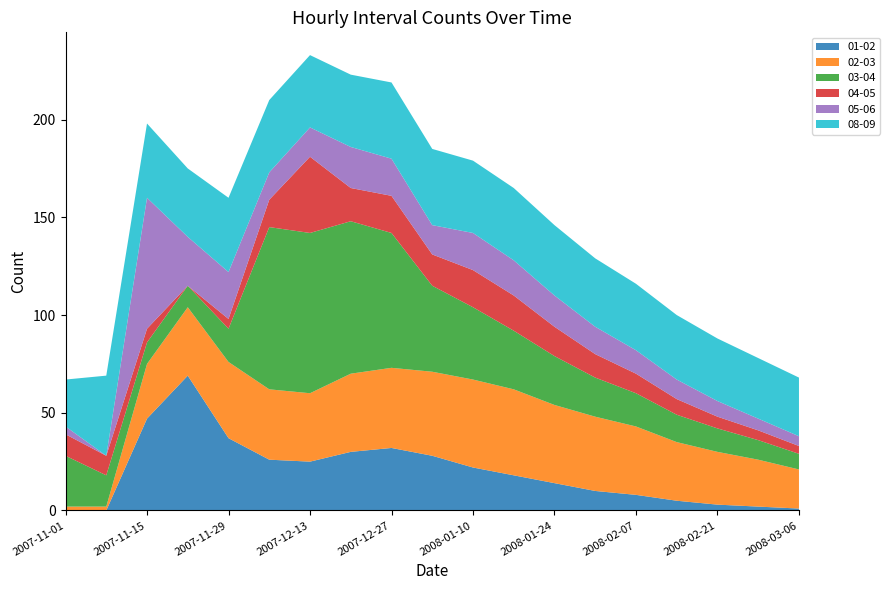

Reading left to right, transcribe all the data shown in this chart.

01-02: 2007-11-01=0	2007-11-08=0	2007-11-15=47	2007-11-22=69	2007-11-29=37	2007-12-06=26	2007-12-13=25	2007-12-20=30	2007-12-27=32	2008-01-03=28	2008-01-10=22	2008-01-17=18	2008-01-24=14	2008-01-31=10	2008-02-07=8	2008-02-14=5	2008-02-21=3	2008-02-28=2	2008-03-06=1
02-03: 2007-11-01=2	2007-11-08=2	2007-11-15=28	2007-11-22=35	2007-11-29=39	2007-12-06=36	2007-12-13=35	2007-12-20=40	2007-12-27=41	2008-01-03=43	2008-01-10=45	2008-01-17=44	2008-01-24=40	2008-01-31=38	2008-02-07=35	2008-02-14=30	2008-02-21=27	2008-02-28=24	2008-03-06=20
03-04: 2007-11-01=26	2007-11-08=16	2007-11-15=11	2007-11-22=11	2007-11-29=17	2007-12-06=83	2007-12-13=82	2007-12-20=78	2007-12-27=69	2008-01-03=44	2008-01-10=37	2008-01-17=30	2008-01-24=25	2008-01-31=20	2008-02-07=17	2008-02-14=14	2008-02-21=12	2008-02-28=10	2008-03-06=8
04-05: 2007-11-01=11	2007-11-08=10	2007-11-15=7	2007-11-22=0	2007-11-29=5	2007-12-06=14	2007-12-13=39	2007-12-20=17	2007-12-27=19	2008-01-03=16	2008-01-10=19	2008-01-17=18	2008-01-24=15	2008-01-31=12	2008-02-07=10	2008-02-14=8	2008-02-21=6	2008-02-28=5	2008-03-06=4
05-06: 2007-11-01=4	2007-11-08=0	2007-11-15=67	2007-11-22=25	2007-11-29=24	2007-12-06=14	2007-12-13=15	2007-12-20=21	2007-12-27=19	2008-01-03=15	2008-01-10=19	2008-01-17=18	2008-01-24=16	2008-01-31=14	2008-02-07=12	2008-02-14=10	2008-02-21=8	2008-02-28=6	2008-03-06=5
08-09: 2007-11-01=24	2007-11-08=41	2007-11-15=38	2007-11-22=35	2007-11-29=38	2007-12-06=37	2007-12-13=37	2007-12-20=37	2007-12-27=39	2008-01-03=39	2008-01-10=37	2008-01-17=37	2008-01-24=36	2008-01-31=35	2008-02-07=34	2008-02-14=33	2008-02-21=32	2008-02-28=31	2008-03-06=30